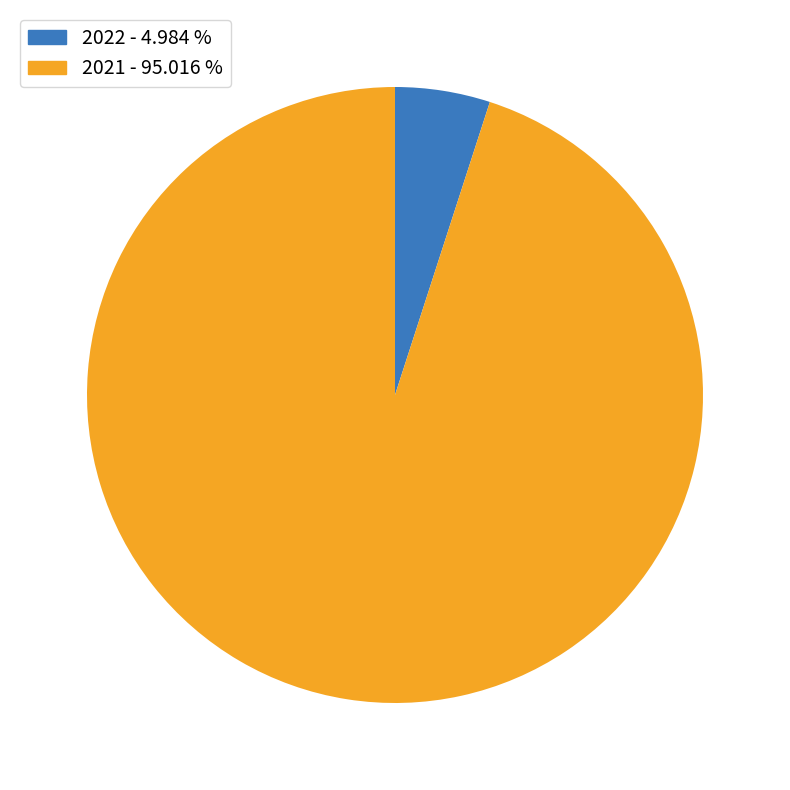

Is the sum of 2021 and 2022 greater than half?

Yes